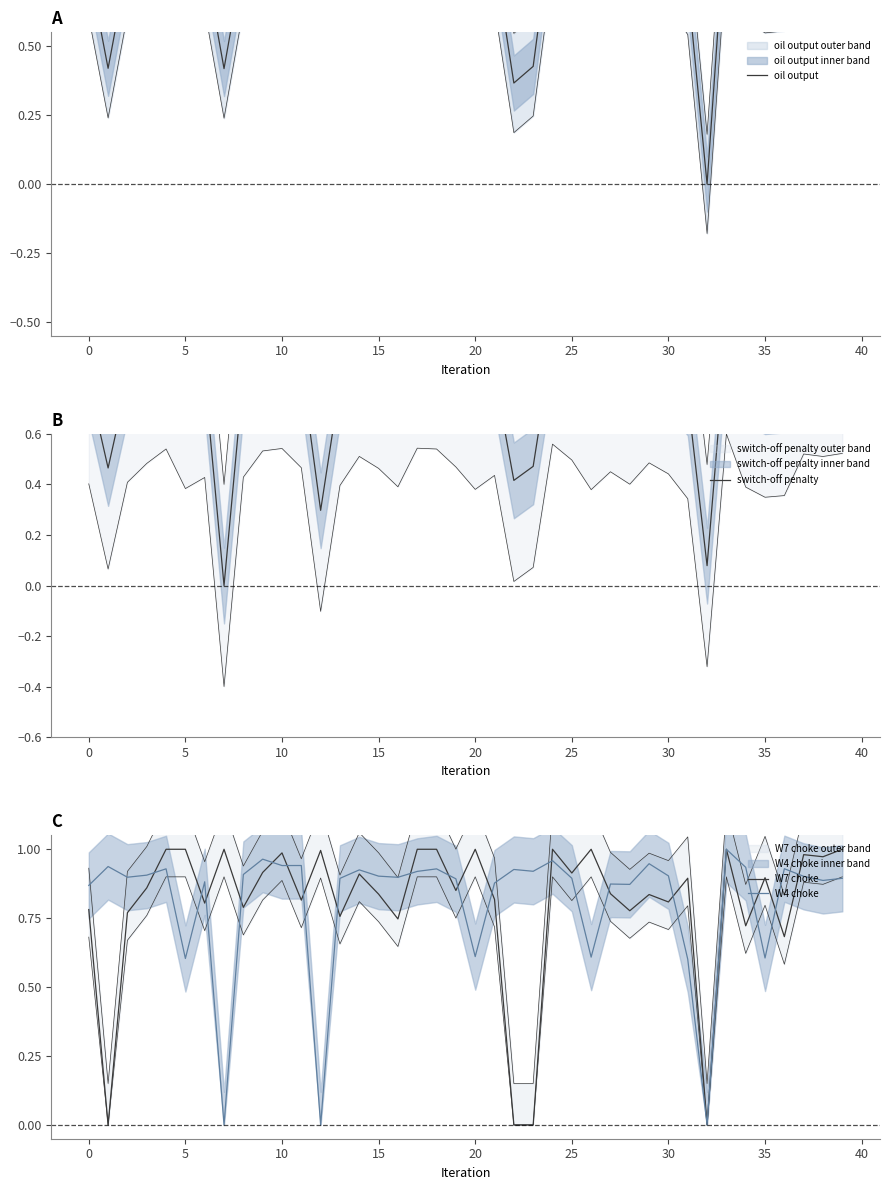

List the series in order of their peak value, highest first.

oil output, switch-off penalty, W7 choke, W4 choke